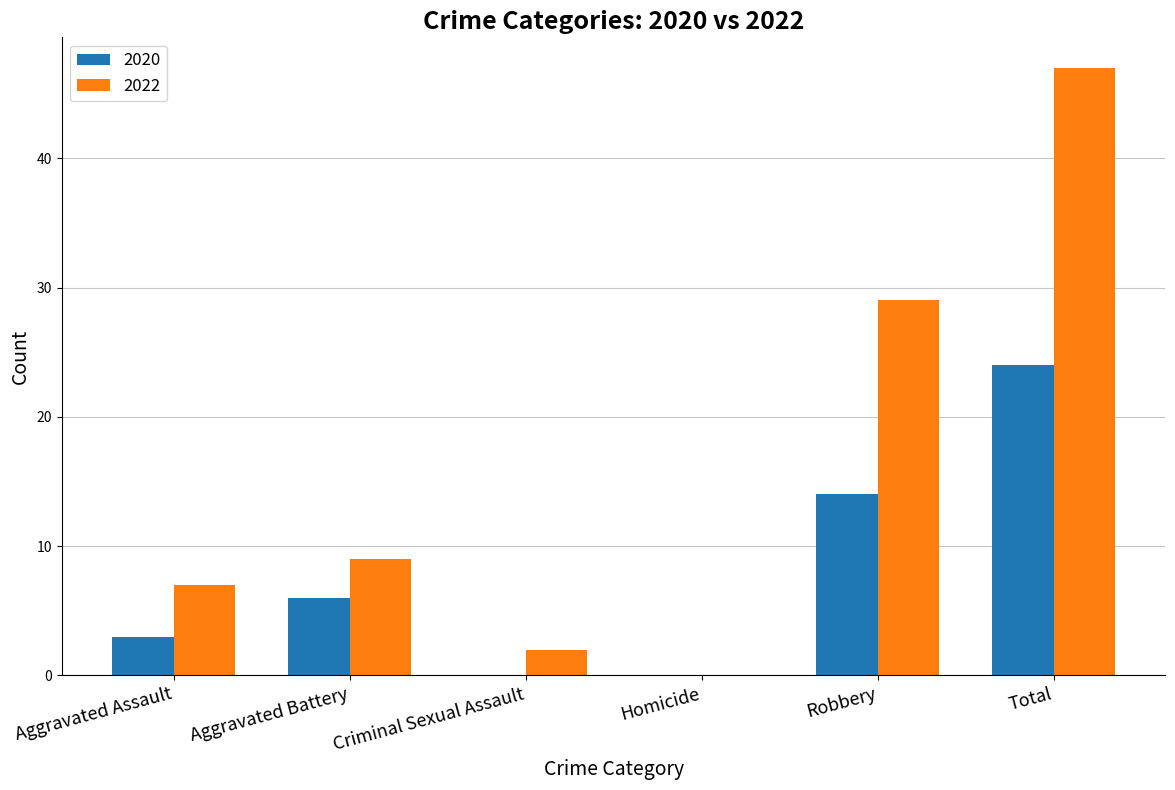

Read the 2020 value at Aggravated Assault.

3